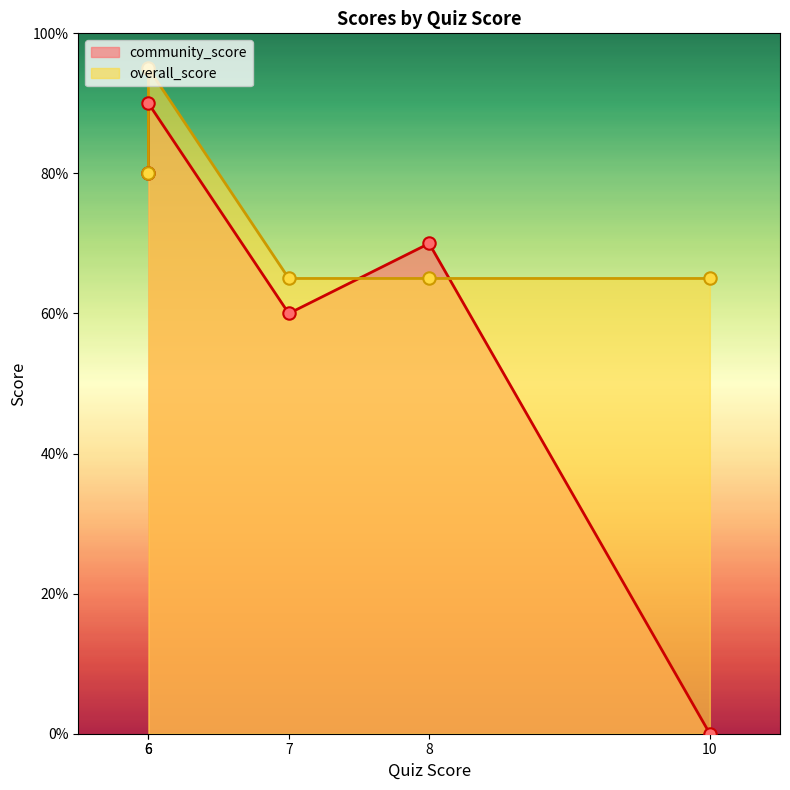

Between 10 and 8, which is larger?

8